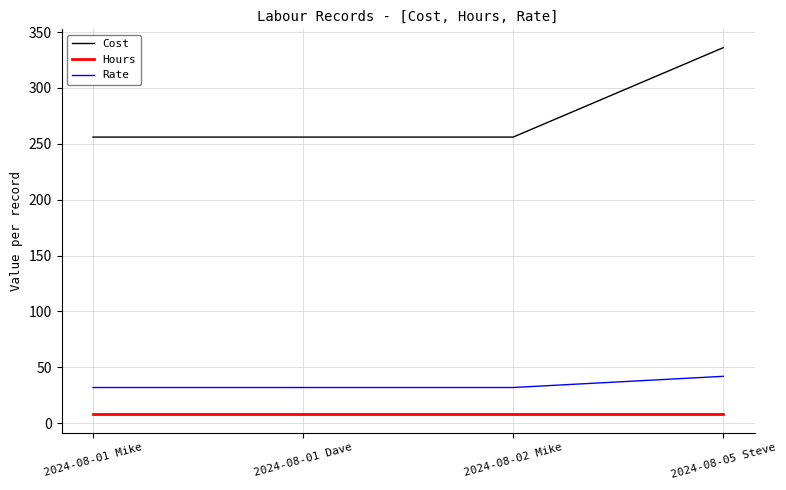

How many series are shown in this chart?

3